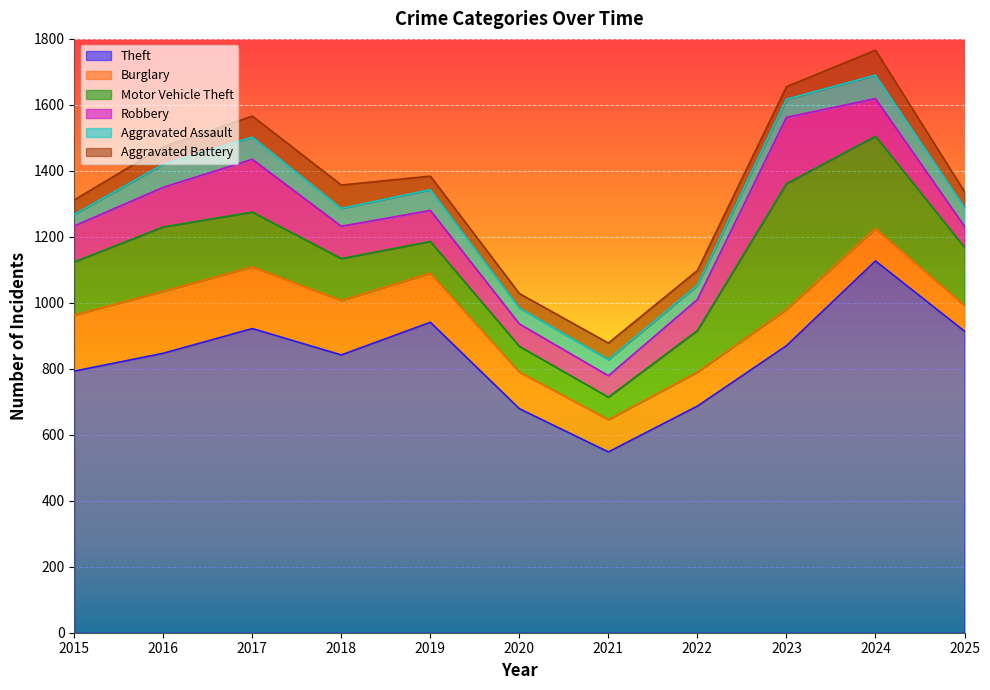

Where is the first local minimum for Aggravated Battery?

2019